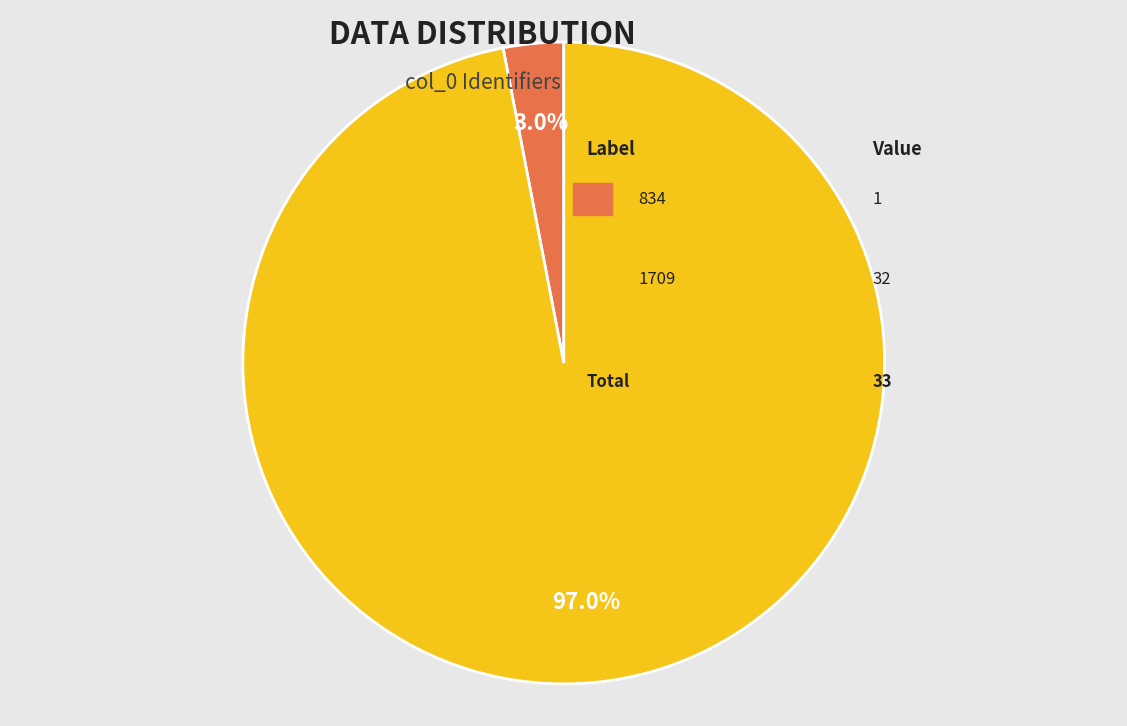

How many slices are in this pie chart?

2